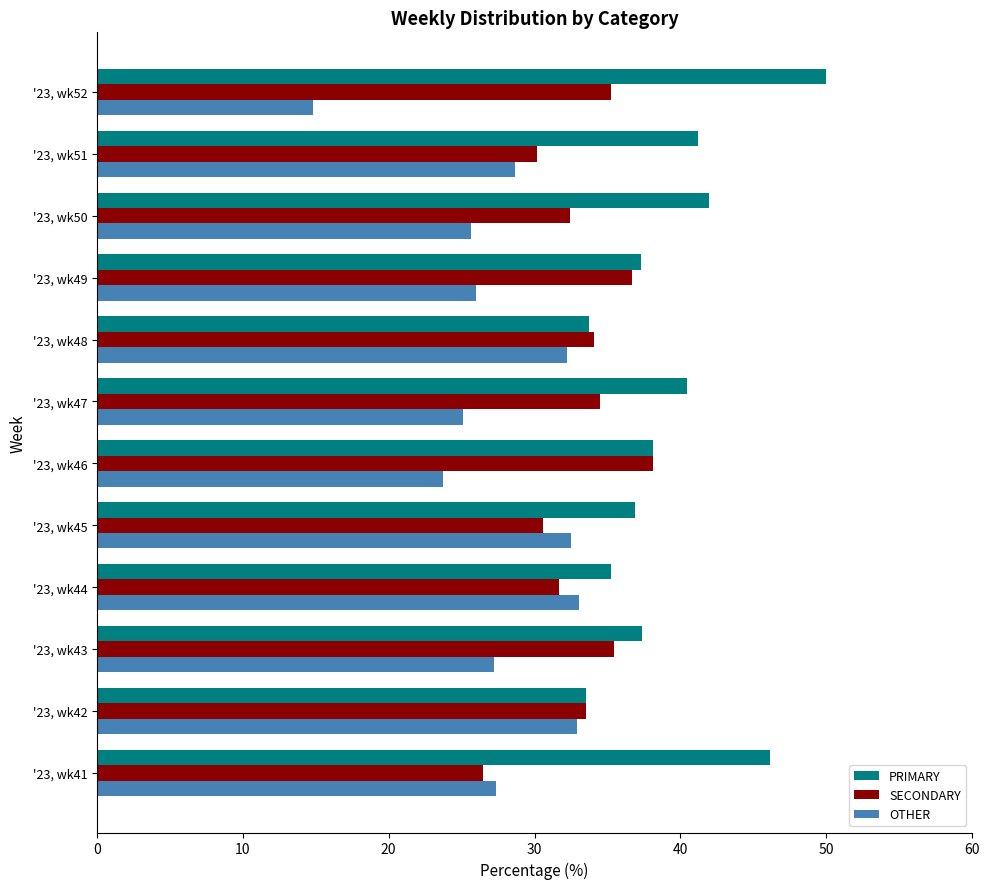

What is the difference between the highest and lowest values at '23, wk43?

10.2